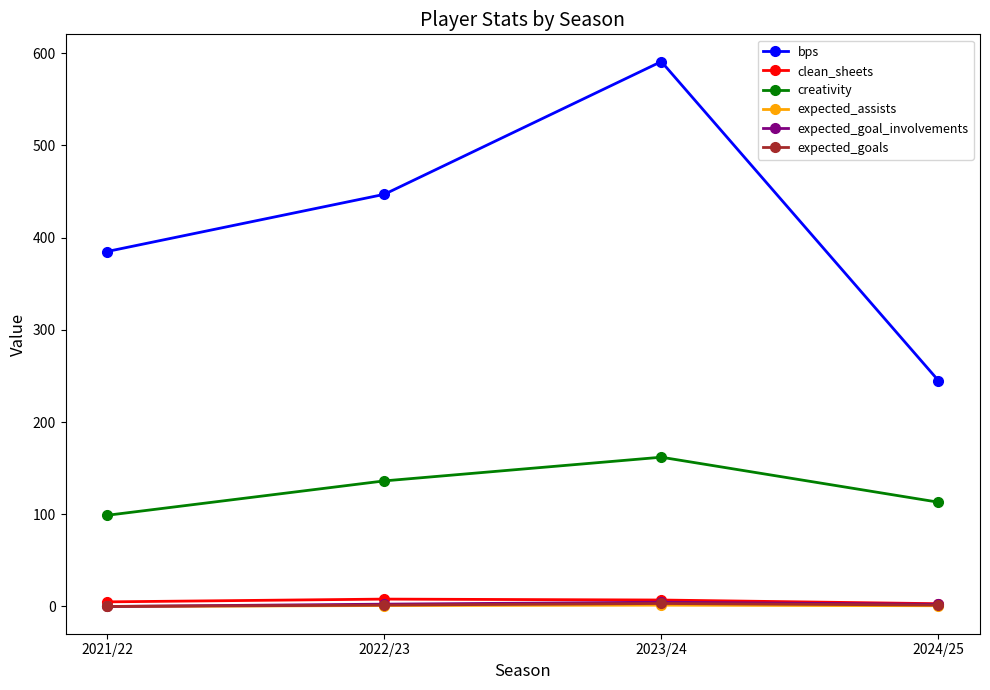

What is the difference between the maximum and minimum values in the clean_sheets series?

5.0